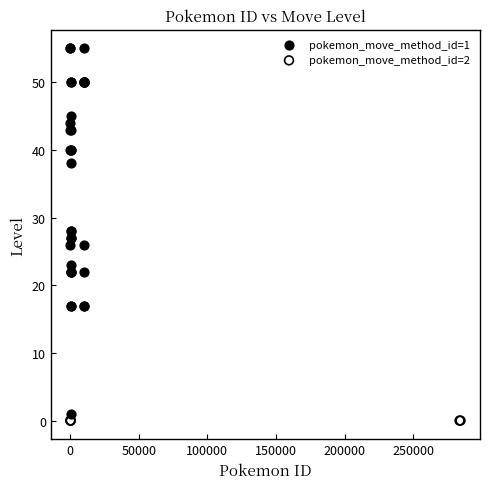

Which series contains the highest Y value?

pokemon_move_method_id=1